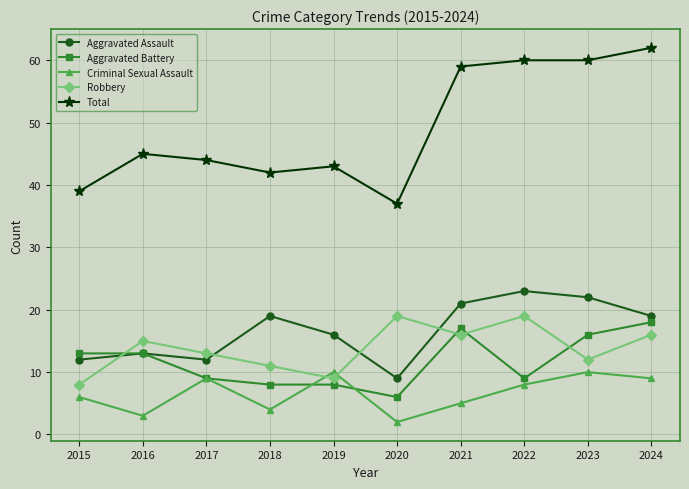

What is the lowest value of the Aggravated Assault series?

9